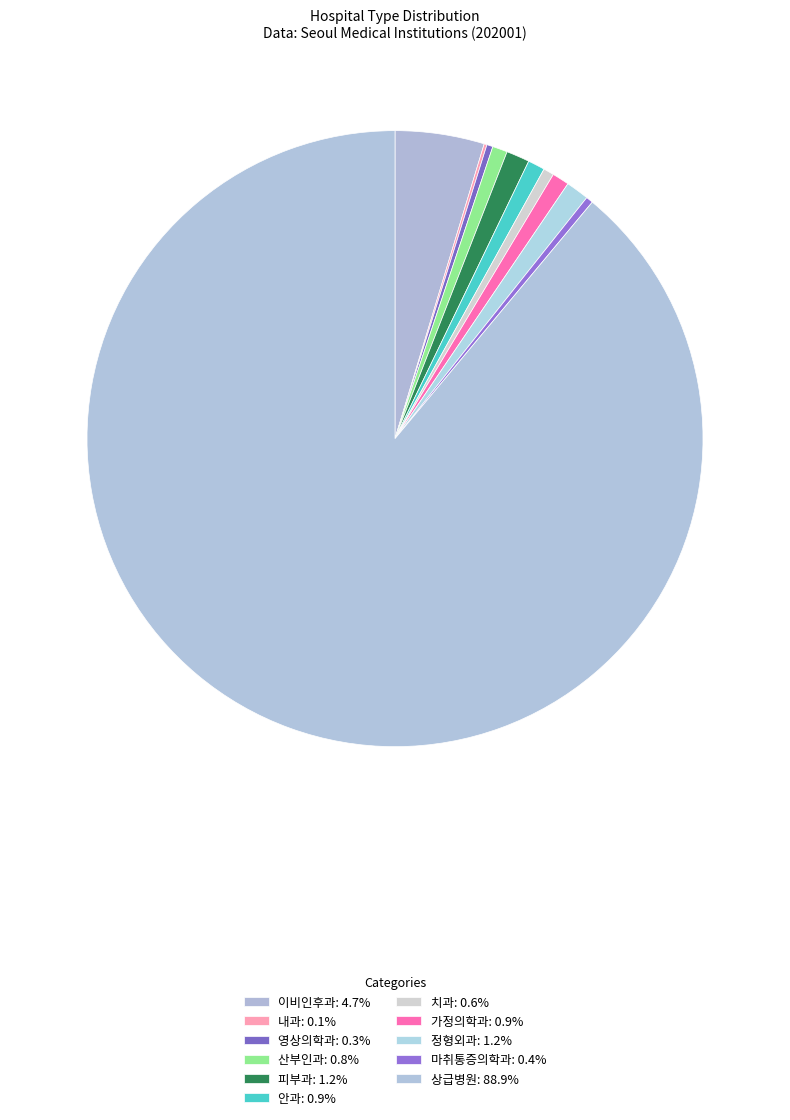

To the nearest percent, what portion does 피부과 represent?

1%